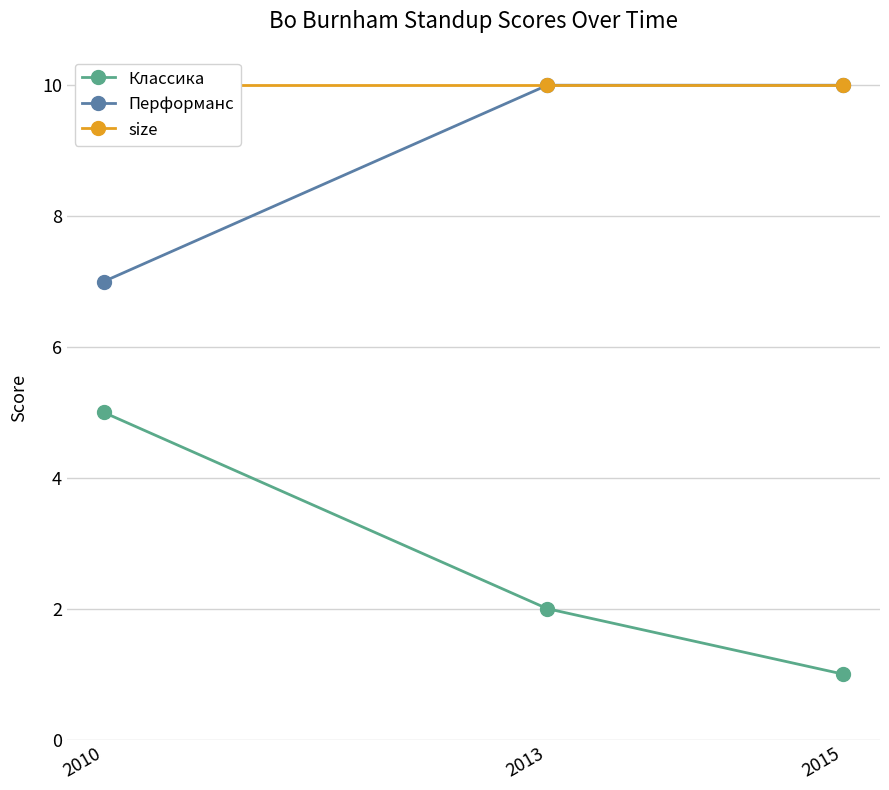

How many data points does each series have?

3